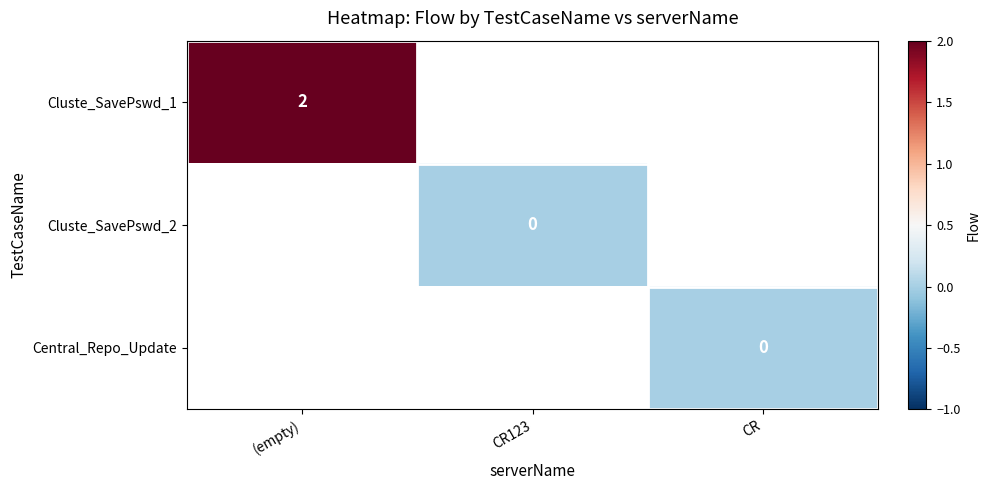

The value of Cluste_SavePswd_1 at (empty) is 1. True or false?

False